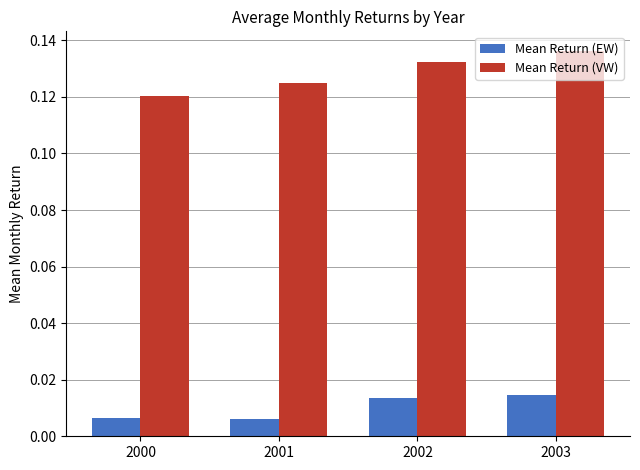

At how many categories does at least one series exceed 0?

4